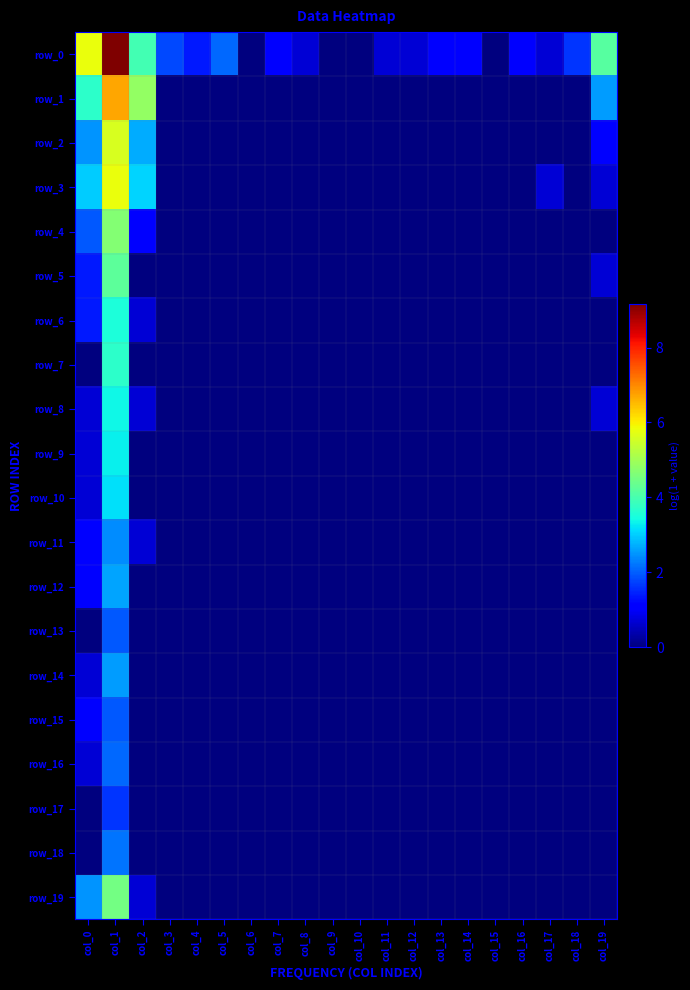

Rank the series at col_10 from lowest to highest value.

row_0, row_1, row_2, row_3, row_4, row_5, row_6, row_7, row_8, row_9, row_10, row_11, row_12, row_13, row_14, row_15, row_16, row_17, row_18, row_19